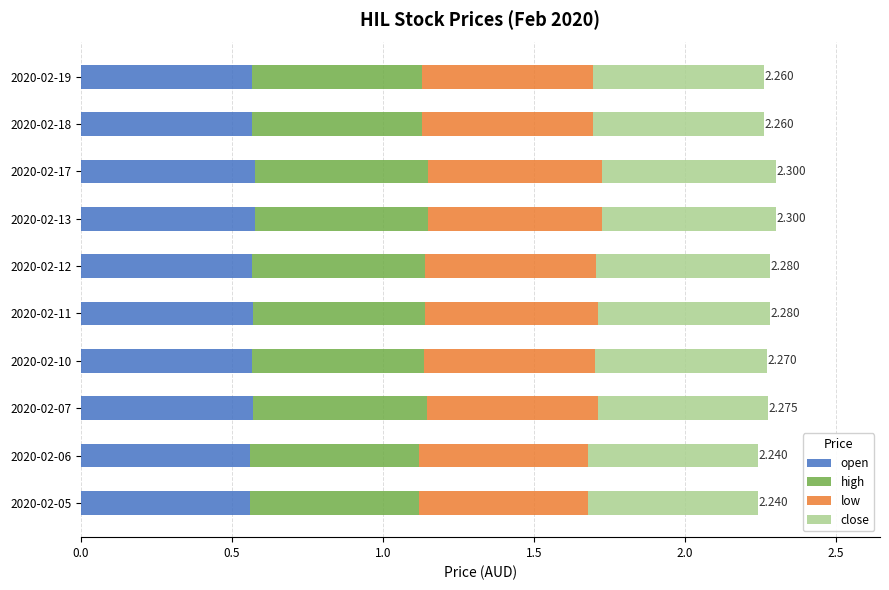

What are all the series names shown in the legend?

open, high, low, close